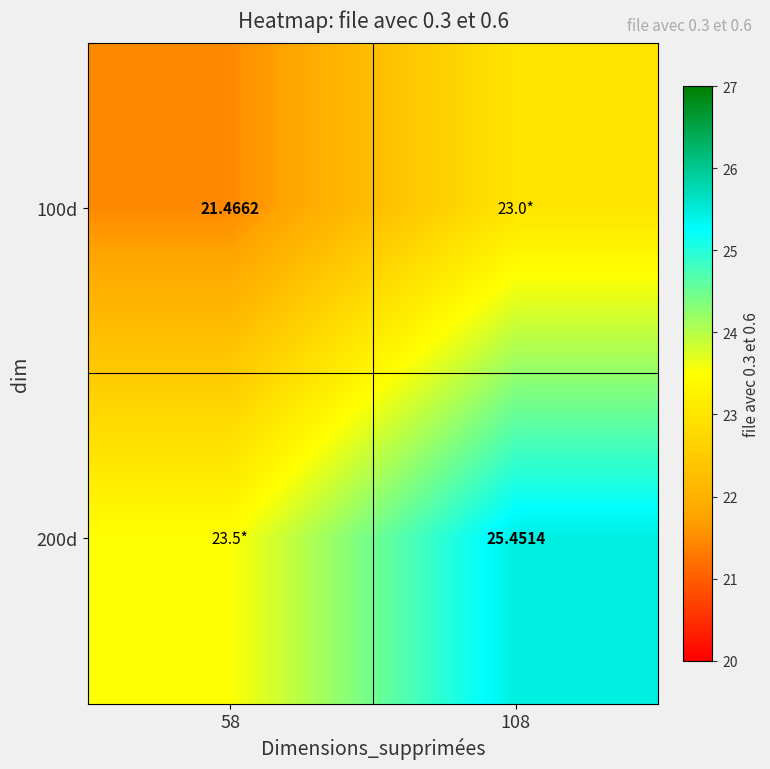

What is the difference between the 100d values at 58 and 108?

1.5